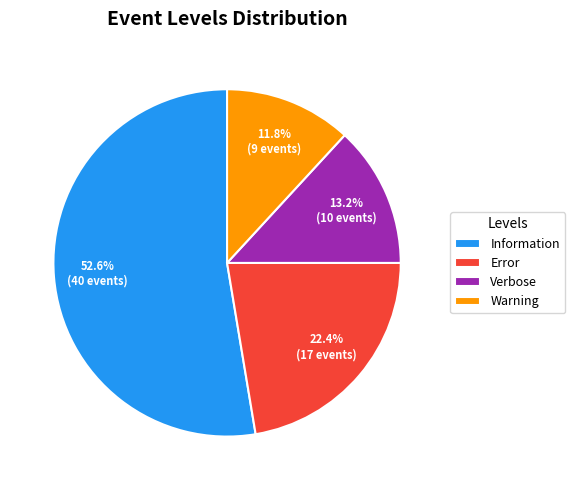

Which category has the biggest portion of the pie?

Information